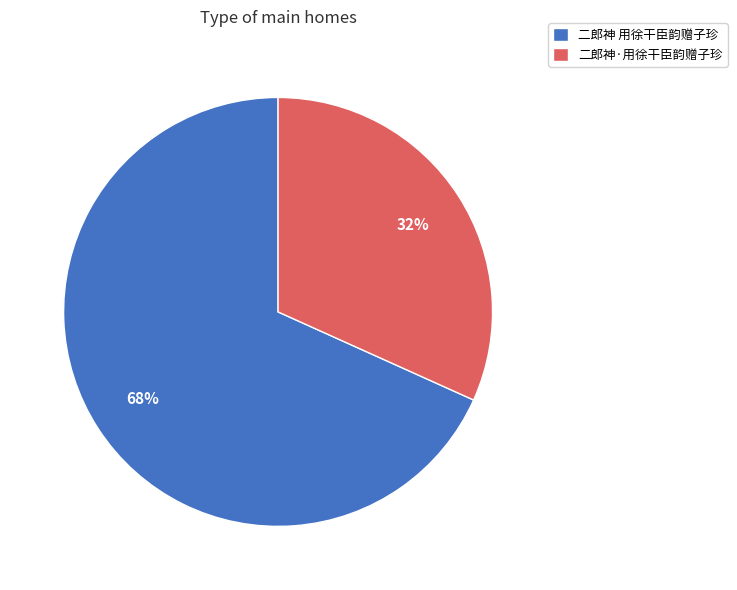

To the nearest percent, what percentage of the pie is 二郎神·用徐干臣韵赠子珍?

32%